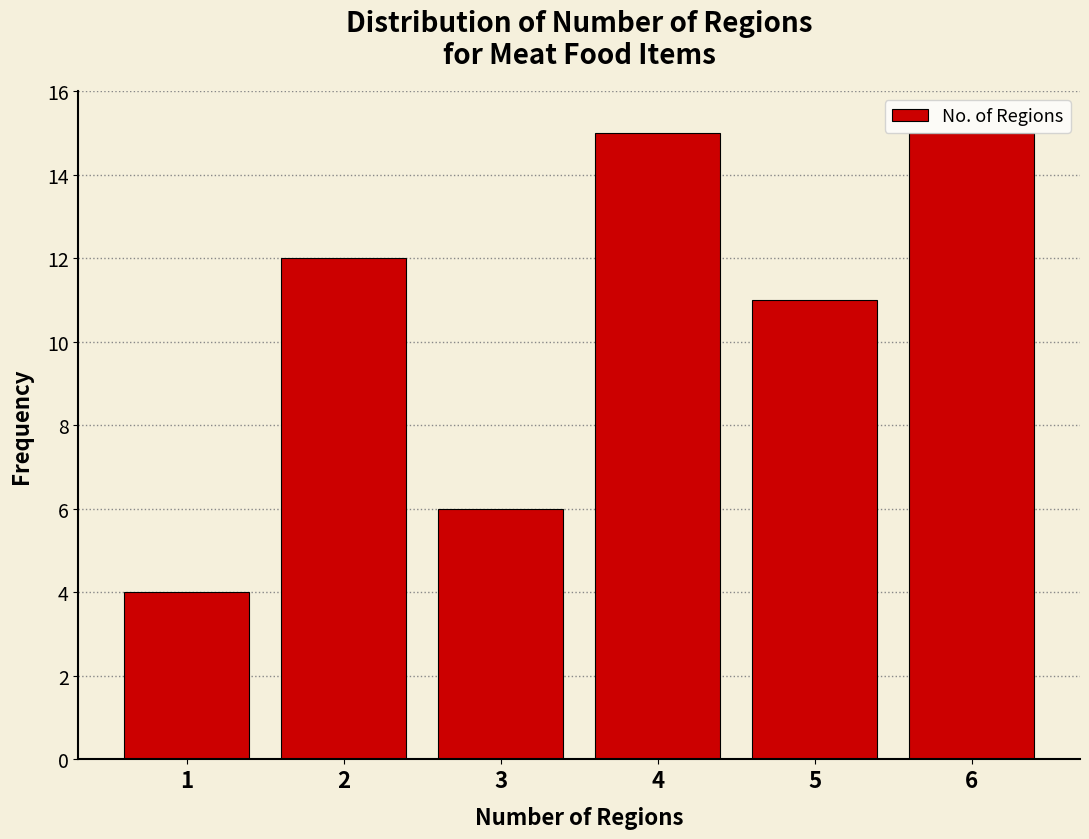

Reading left to right, extract all data points from this chart.

4	12	6	15	11	15